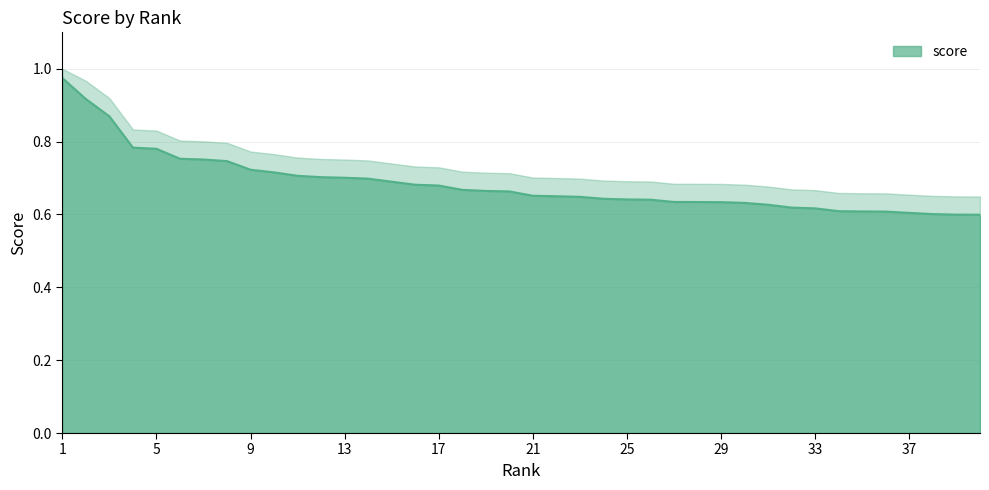

Where is the data nearest to the value 0?

40